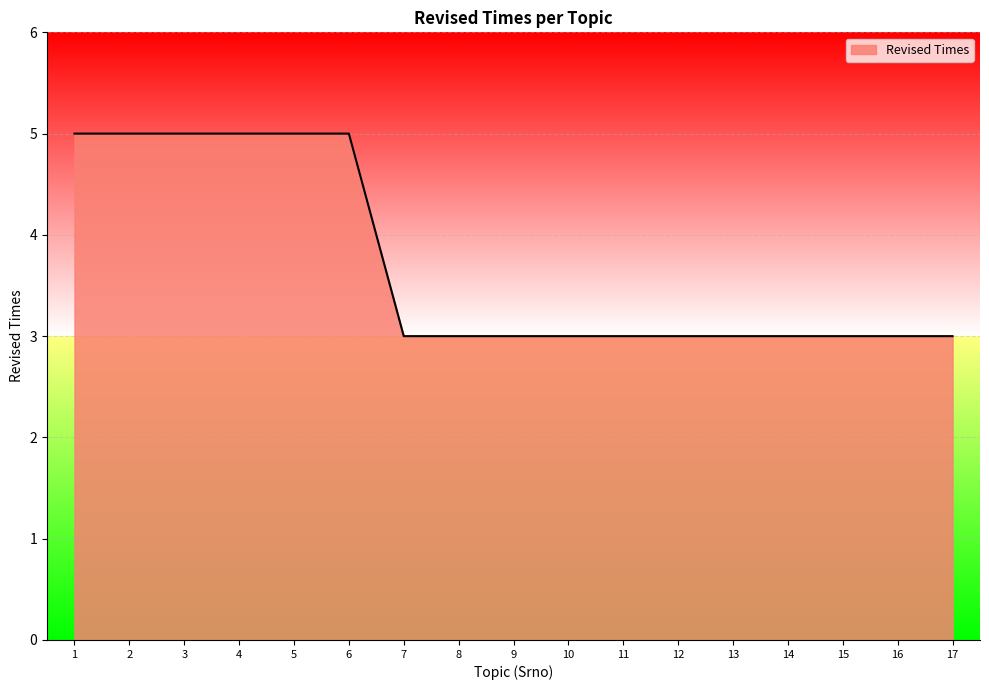

What is the maximum value shown in the chart?

5